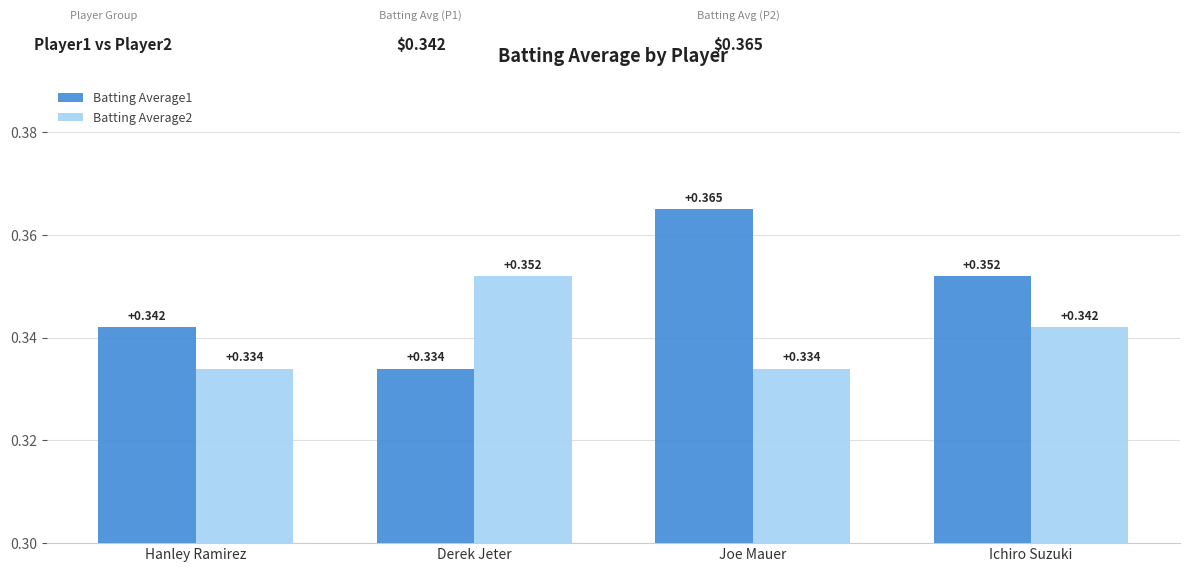

Which category has the highest value across all series?

Joe Mauer